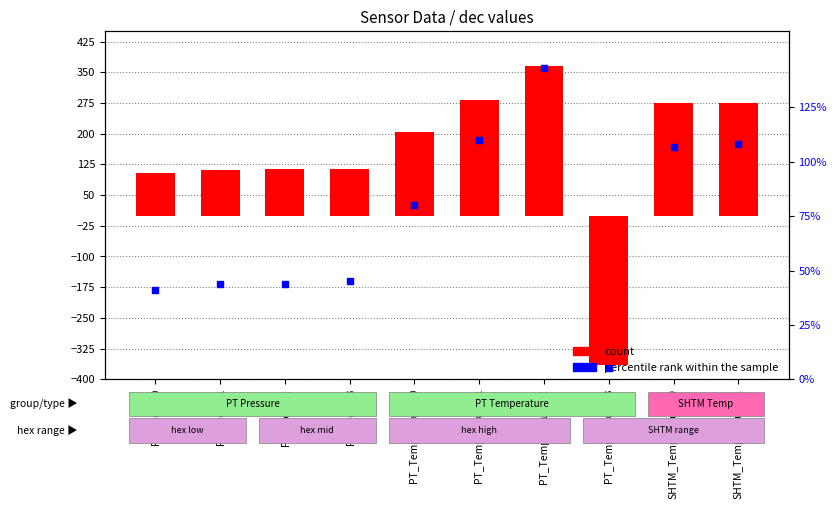

At how many categories does at least one series exceed 262?

4